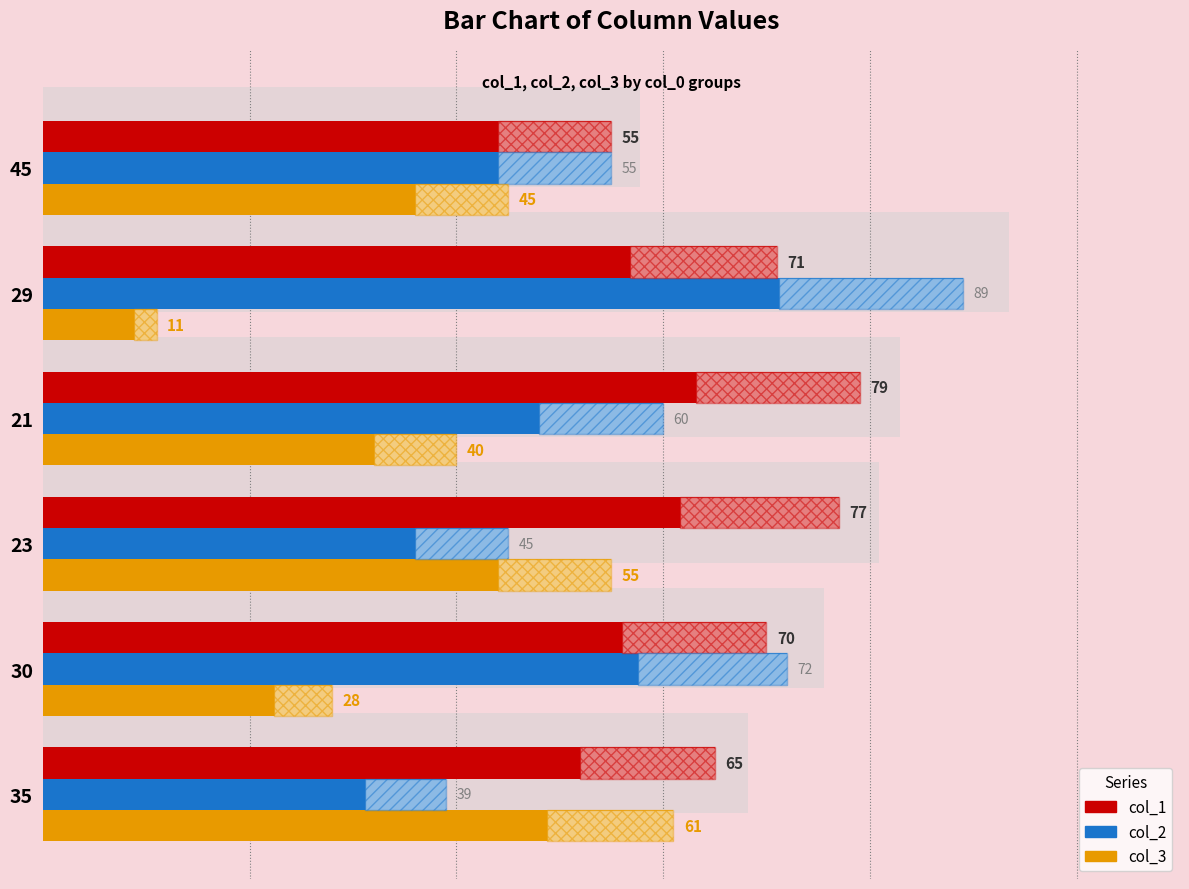

Reading left to right, what are all the values shown in this chart?

col_1: 0=65	1=70	2=77	3=79	4=71	5=55
col_2: 0=39	1=72	2=45	3=60	4=89	5=55
col_3: 0=61	1=28	2=55	3=40	4=11	5=45